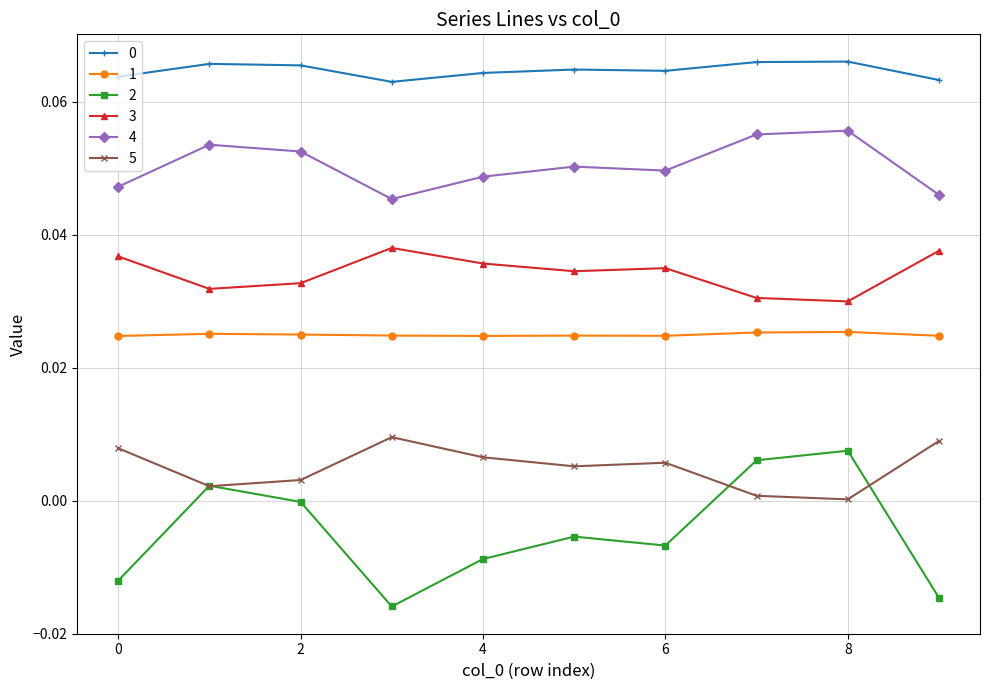

Does the chart have visible grid lines?

Yes